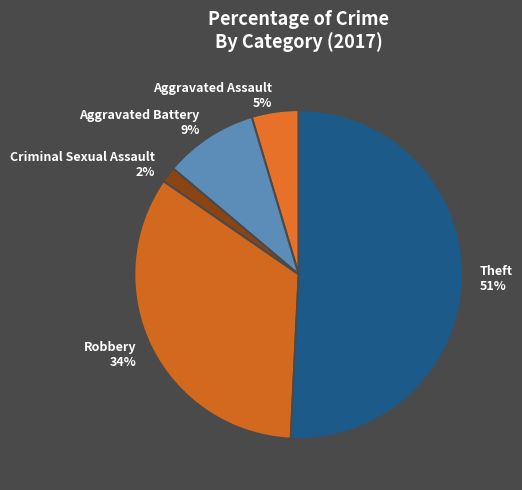

To the nearest percent, what portion does Criminal Sexual Assault represent?

2%